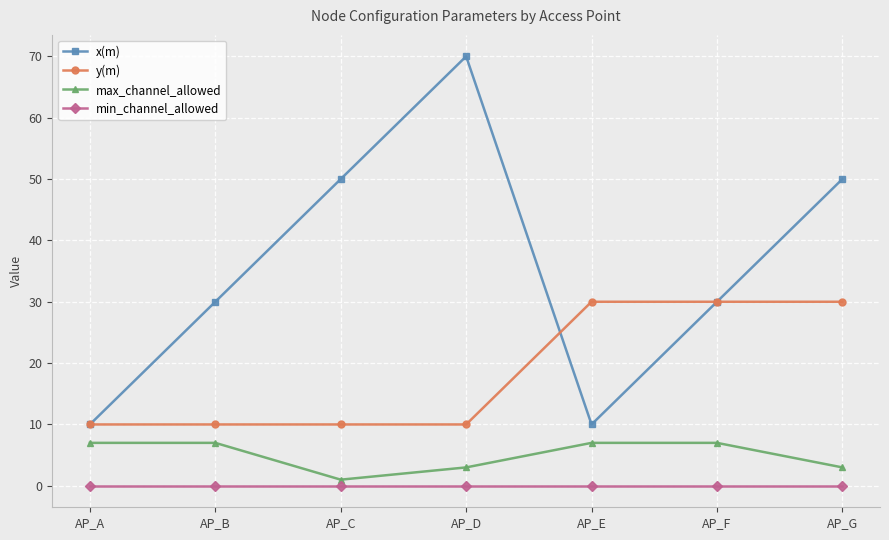

What is the highest value of the y(m) series?

30